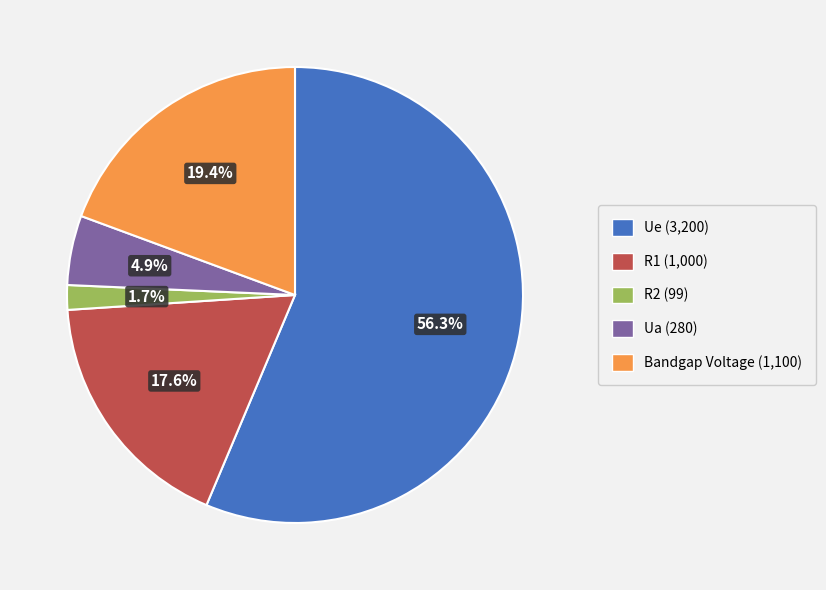

What percentage is the Ua slice, to the nearest percent?

5%